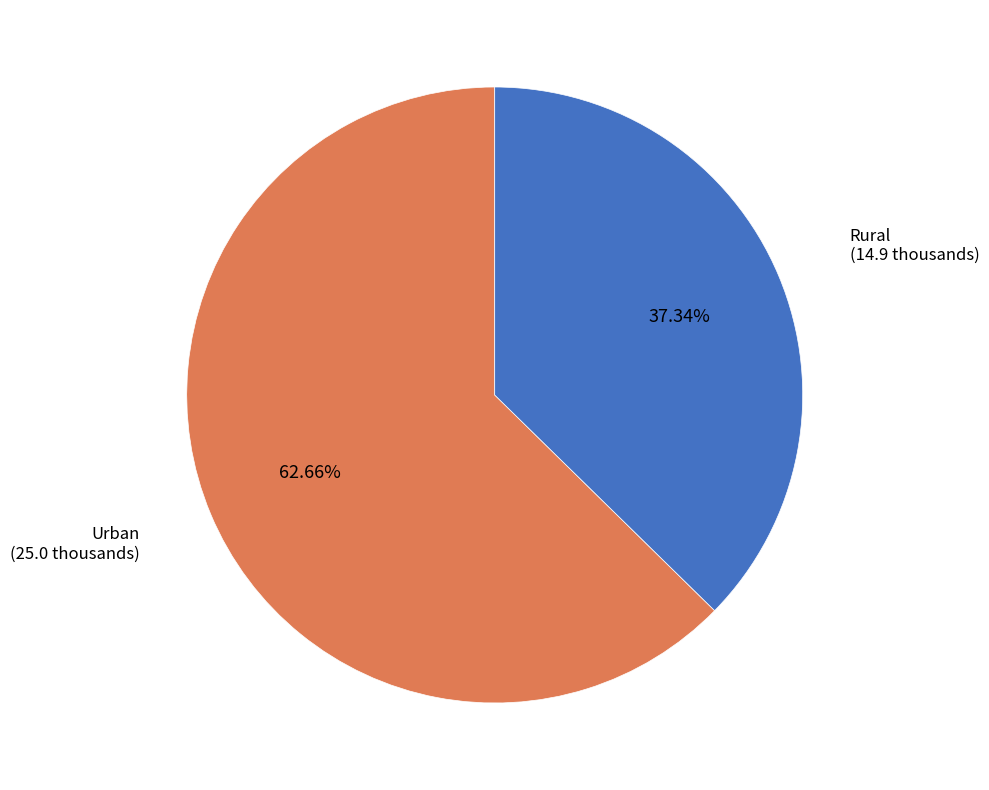

Approximately how many times larger is the value at Rural compared to Urban?

0.6